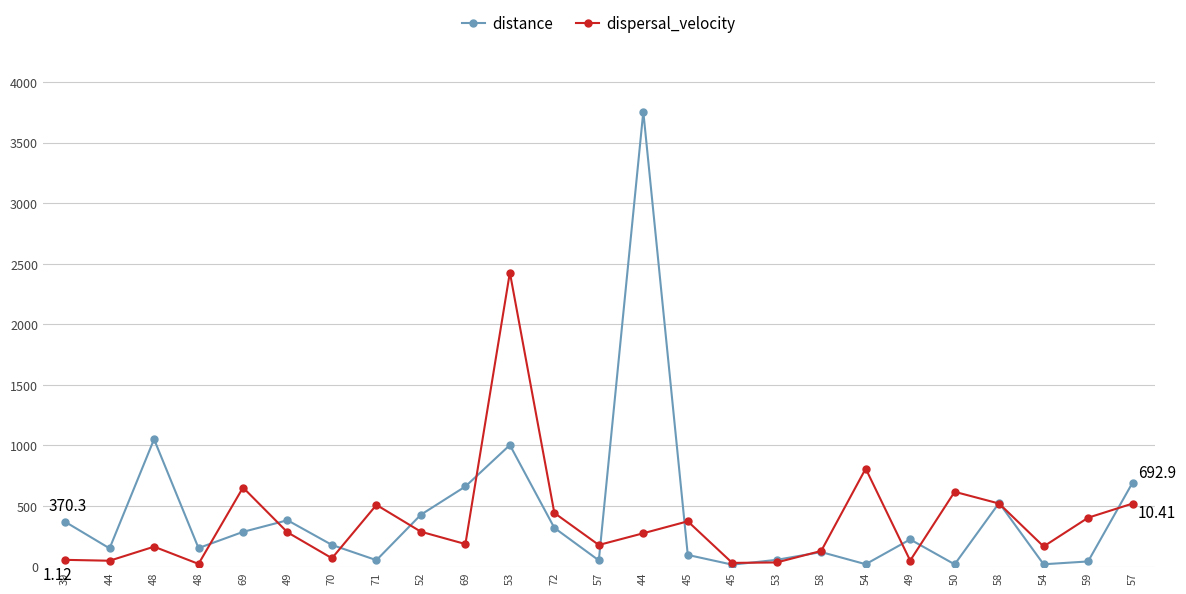

Reading left to right, what are all the values shown in this chart?

distance: 370.3	150.7	1051.6	153.1	286.8	382.9	178.9	53.5	428.7	661.6	1003.6	320.0	51.5	3755.1	96.6	16.3	56.2	120.3	20.0	224.7	18.9	525.7	19.5	42.9	692.9
dispersal_velocity: 56.1	48.7	164.8	22.6	653.0	283.2	69.4	509.6	288.2	186.5	2427.3	443.0	178.8	275.6	374.1	30.8	34.7	129.6	809.2	50.0	617.8	520.6	166.4	403.7	520.5